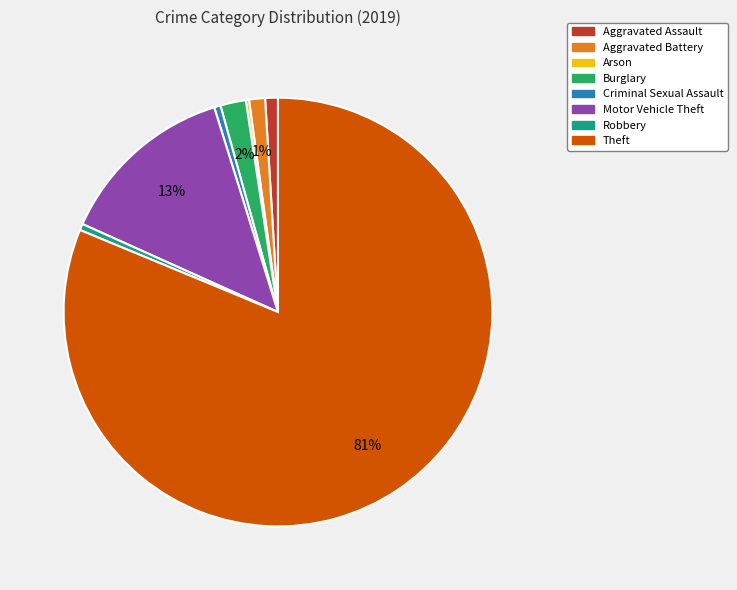

To the nearest percent, what is the average slice percentage?

12%